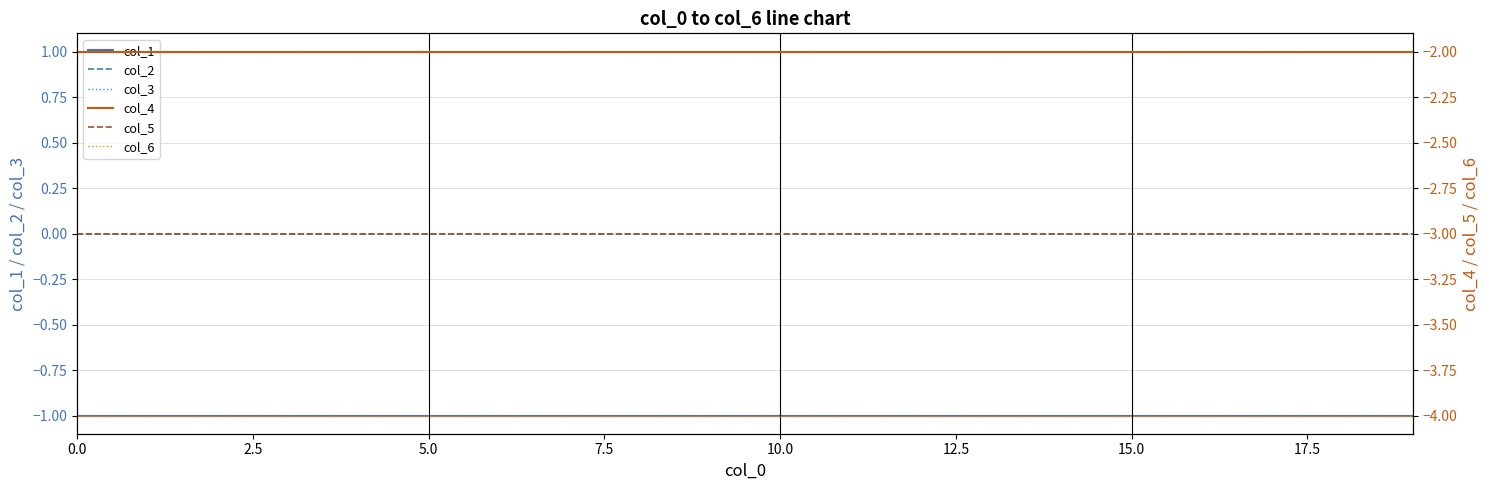

What is the spread (max minus min) of values at 16?

5